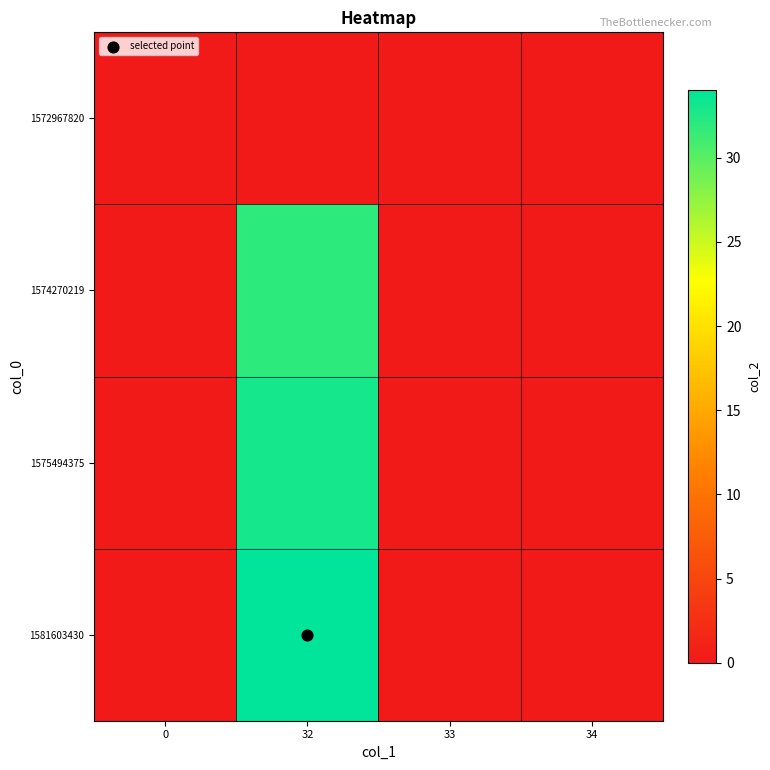

Reading left to right, list all the values displayed in this chart.

1572967820: 0=0	32=0	33=0	34=0
1574270219: 0=0	32=32	33=0	34=0
1575494375: 0=0	32=33	33=0	34=0
1581603430: 0=0	32=34	33=0	34=0